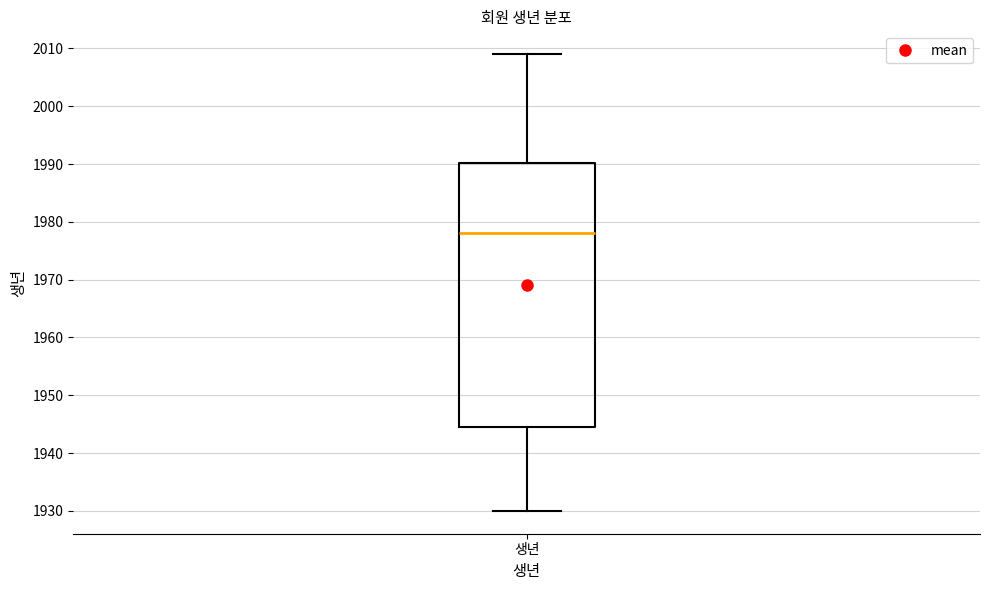

Where does the upper whisker of the box for 생년 end on the y-axis? The values are not printed on the chart, so give them approximately, as read against the axis.

2009